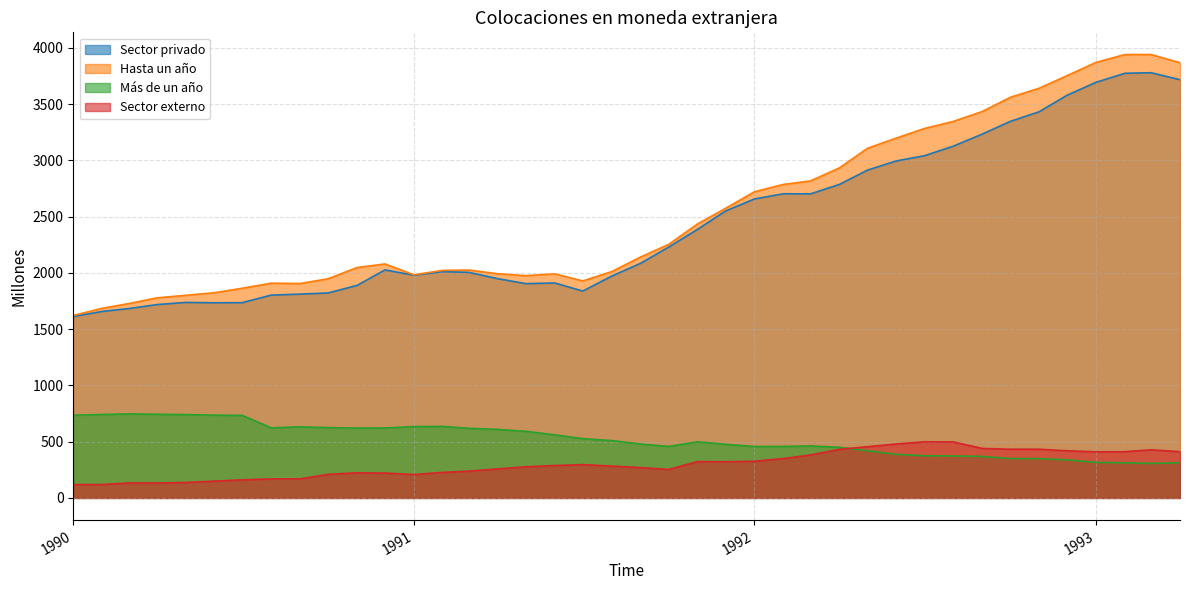

What is the sum of all Sector externo values?

11993